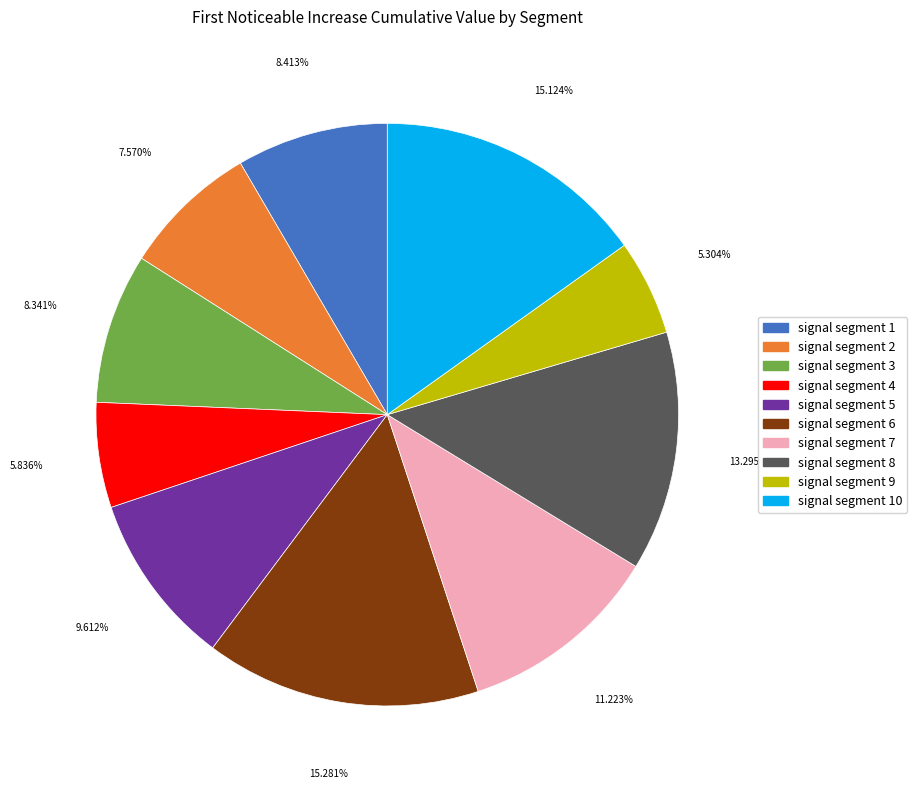

Does any single category account for the majority?

No